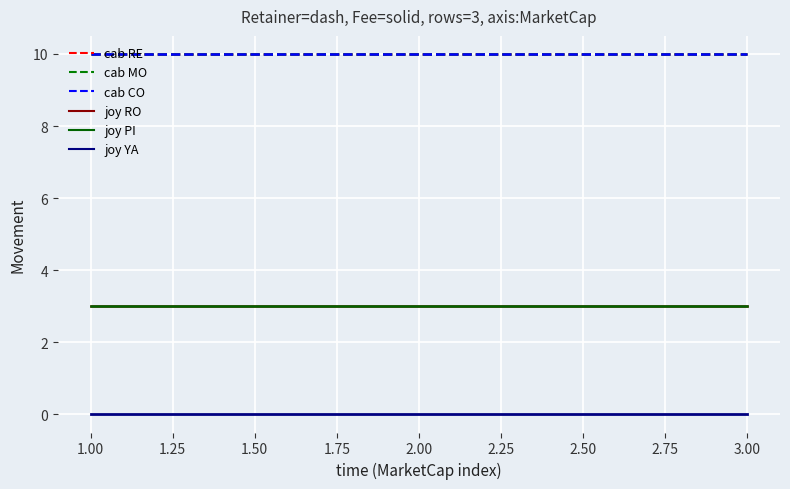

Is this an area chart (filled region under the line)?

No